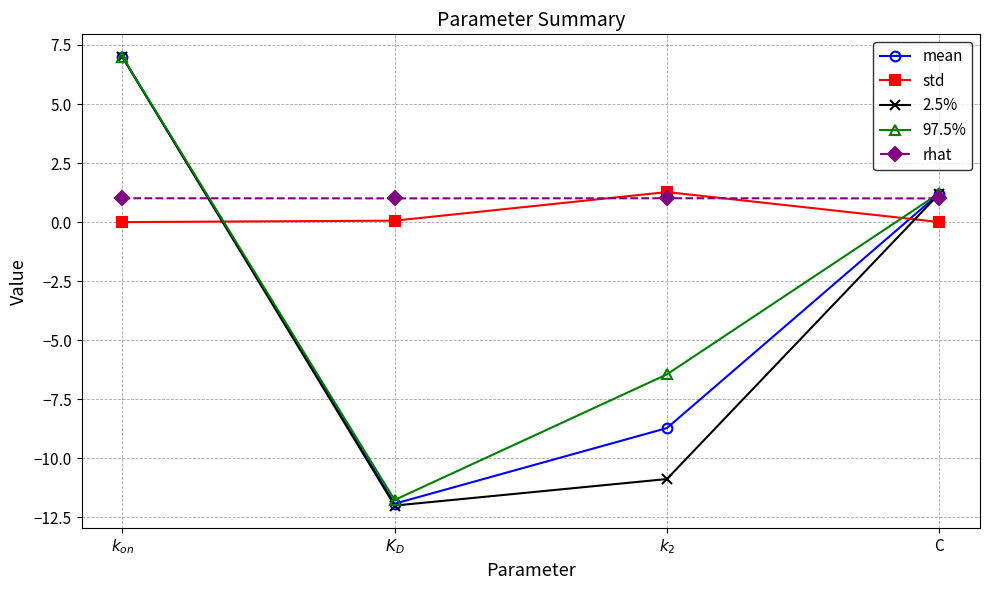

At how many categories does at least one series exceed -10?

4